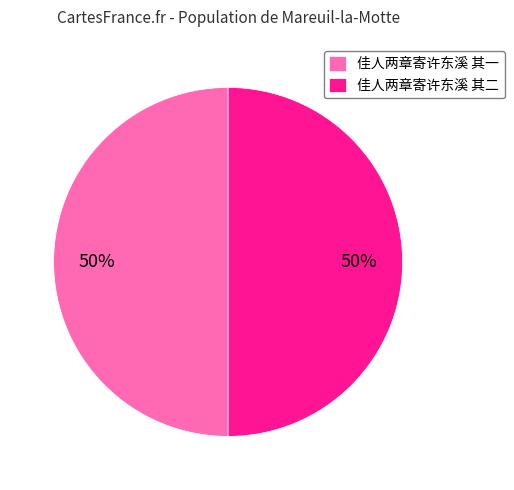

To the nearest percent, what is the combined percentage of 佳人两章寄许东溪 其一 and 佳人两章寄许东溪 其二?

100%